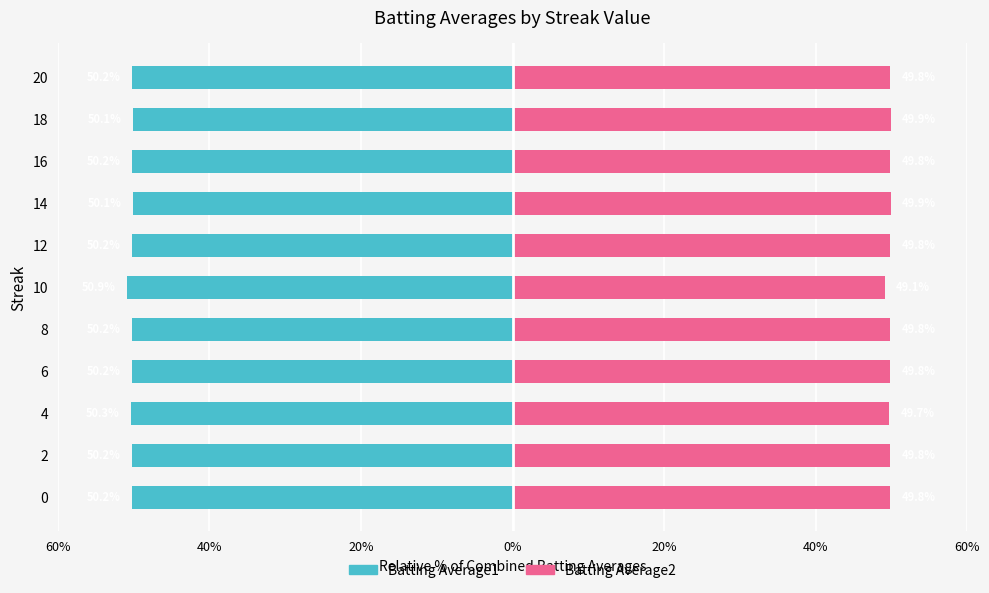

How many bars are there in each group?

2